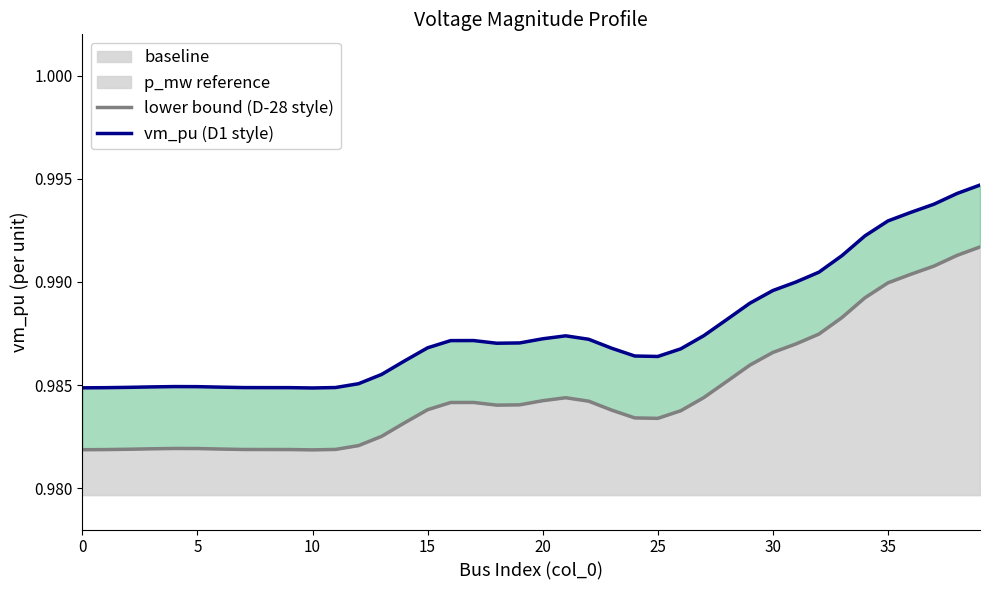

What is the label of the 8th point from the right?

32